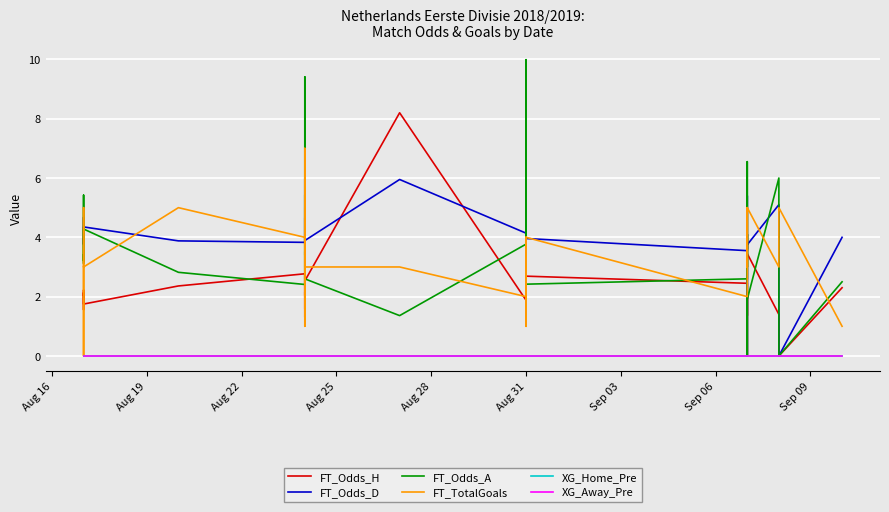

True or false: XG_Home_Pre has more than 0 points higher than both neighbors.

False